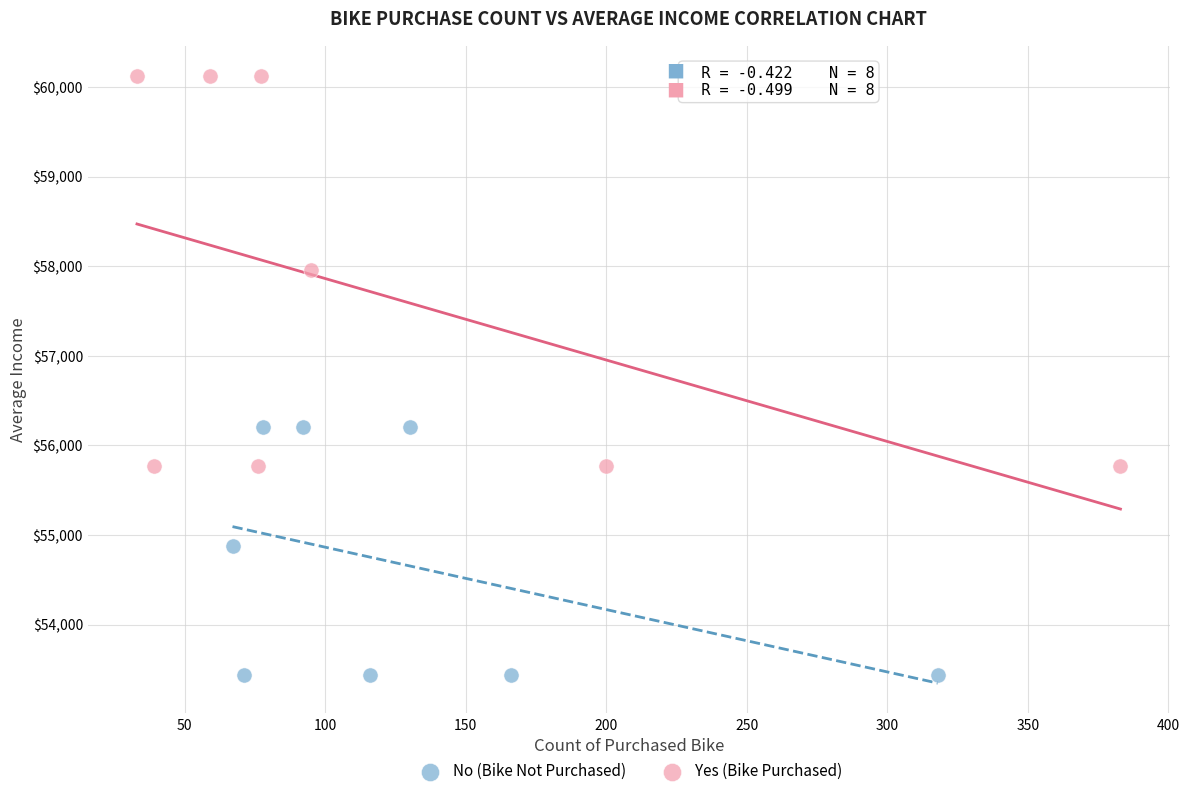

Which series has the widest spread of Y values?

Yes (Bike Purchased)